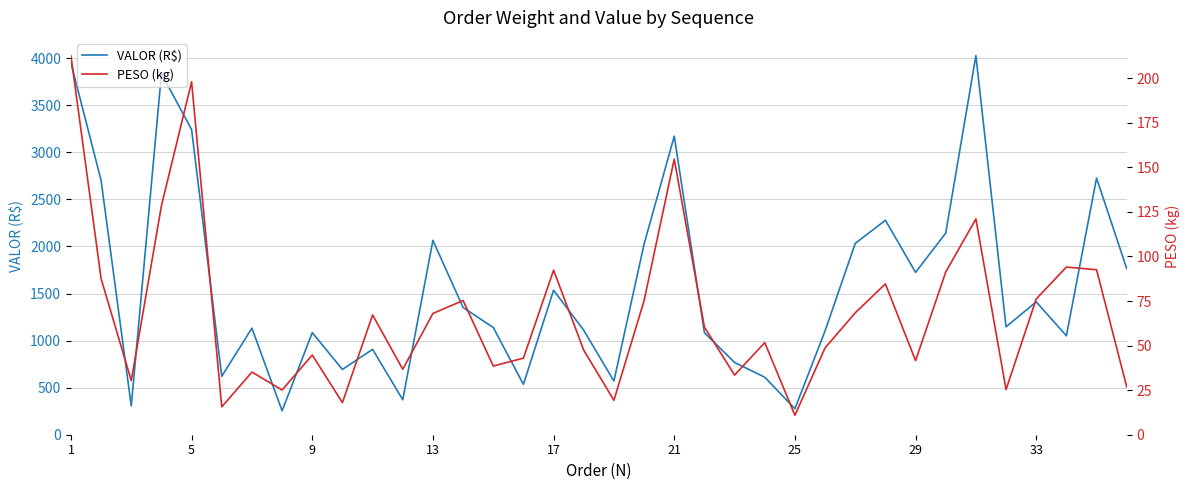

How many data points in PESO (kg) are above 60?

18